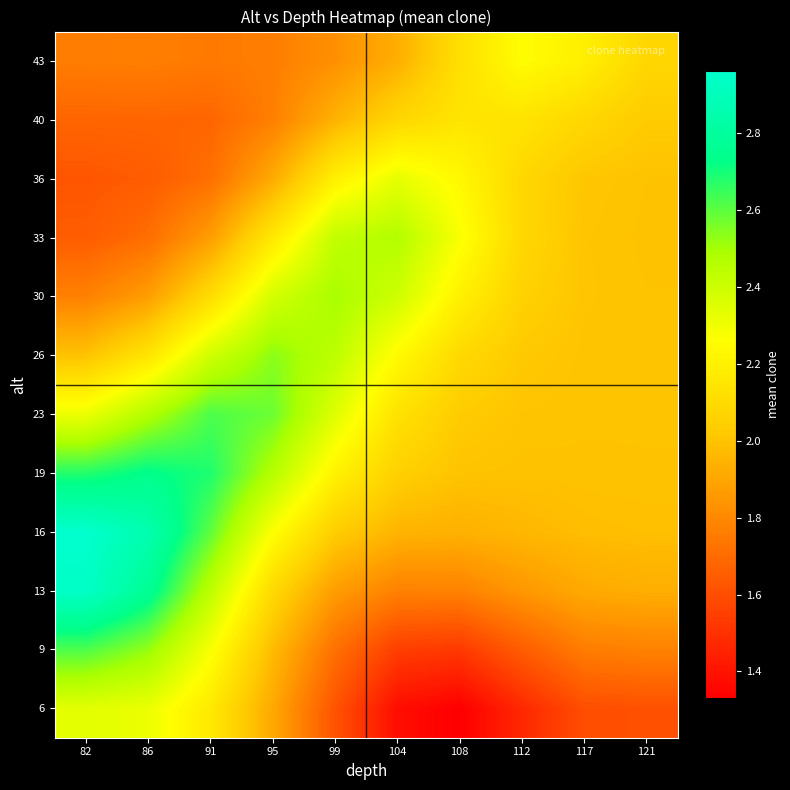

What is the greatest value displayed?

3.0